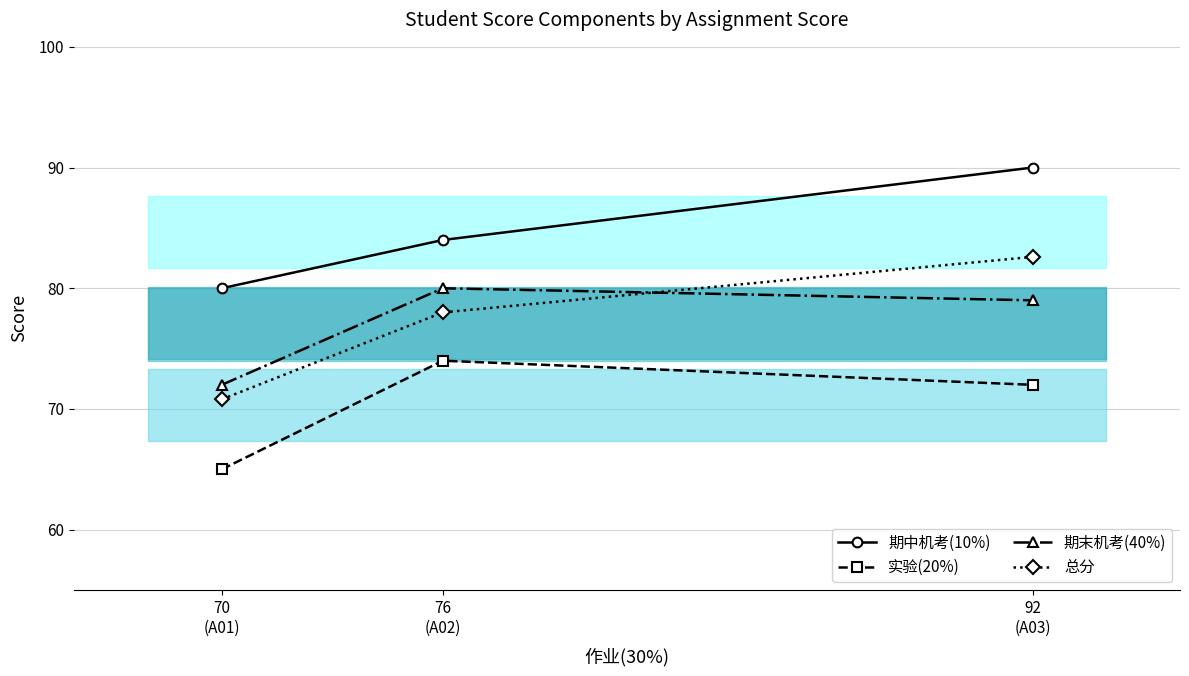

How many 期中机考(10%) values are between 80 and 90?

3